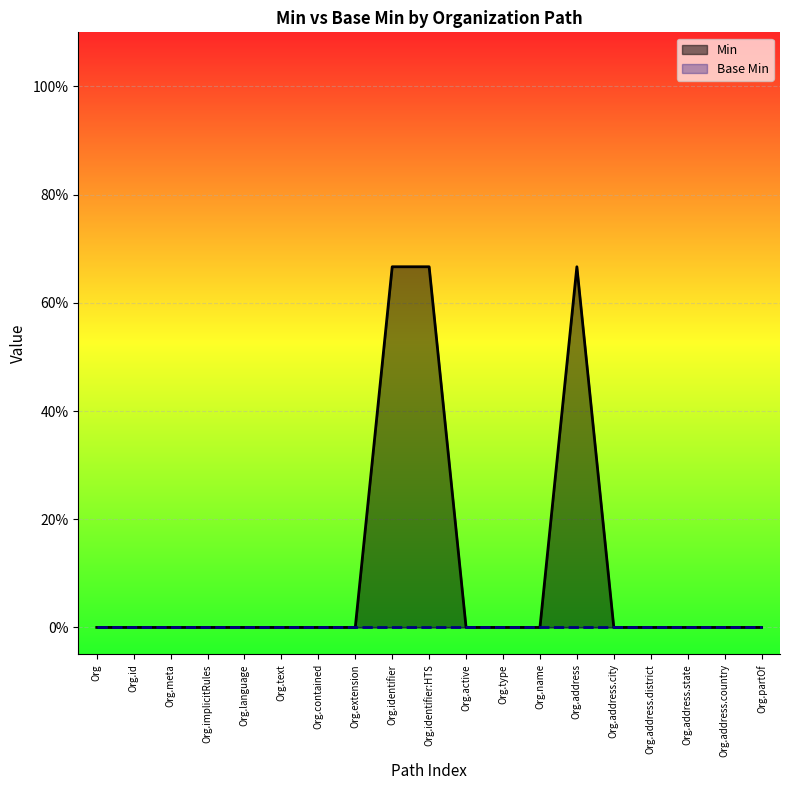

What is the sum of all values?

2.0